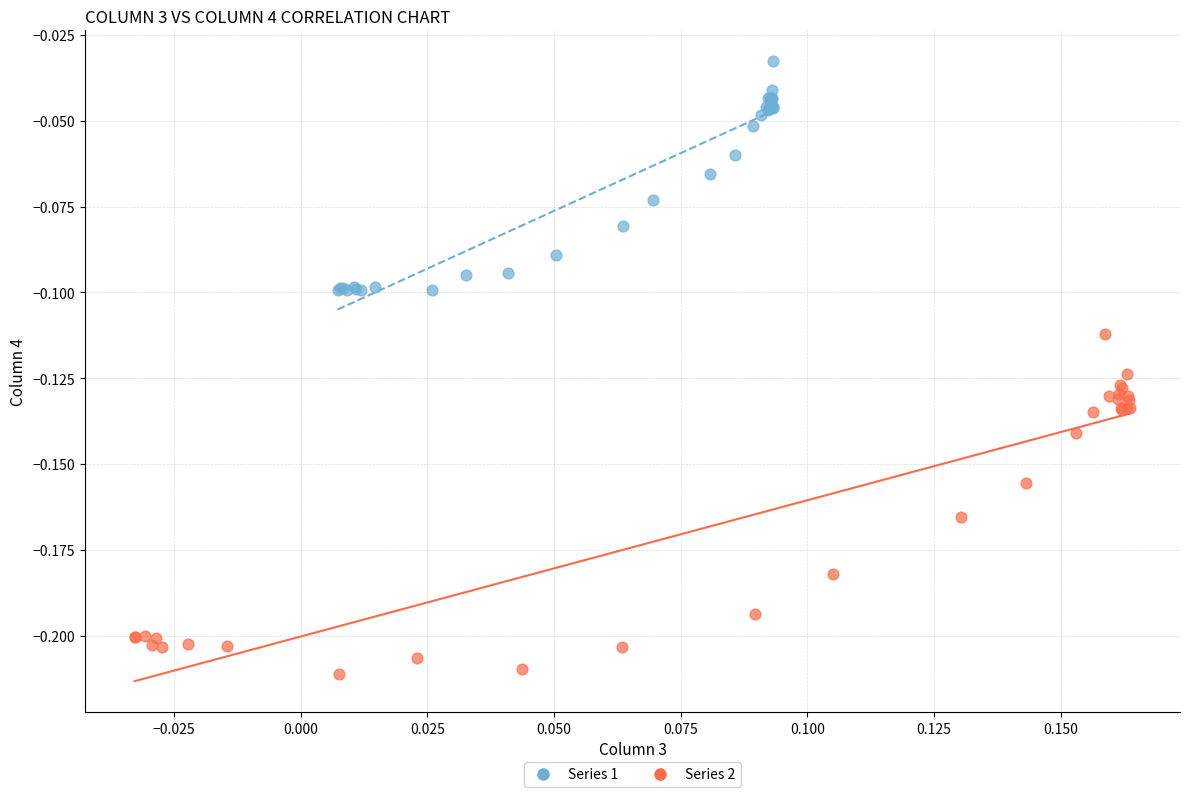

Which series contains the highest Y value?

Series 1